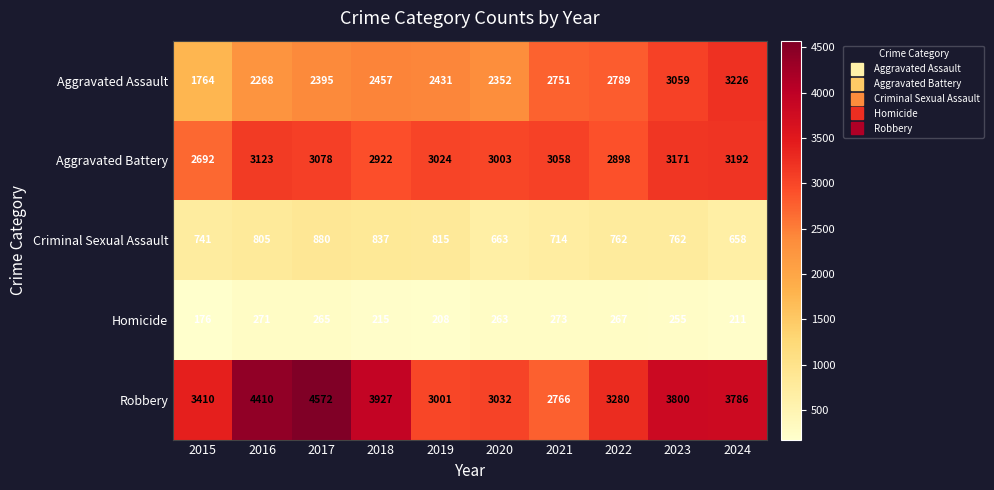

List the series in order of their peak value, highest first.

Robbery, Aggravated Assault, Aggravated Battery, Criminal Sexual Assault, Homicide